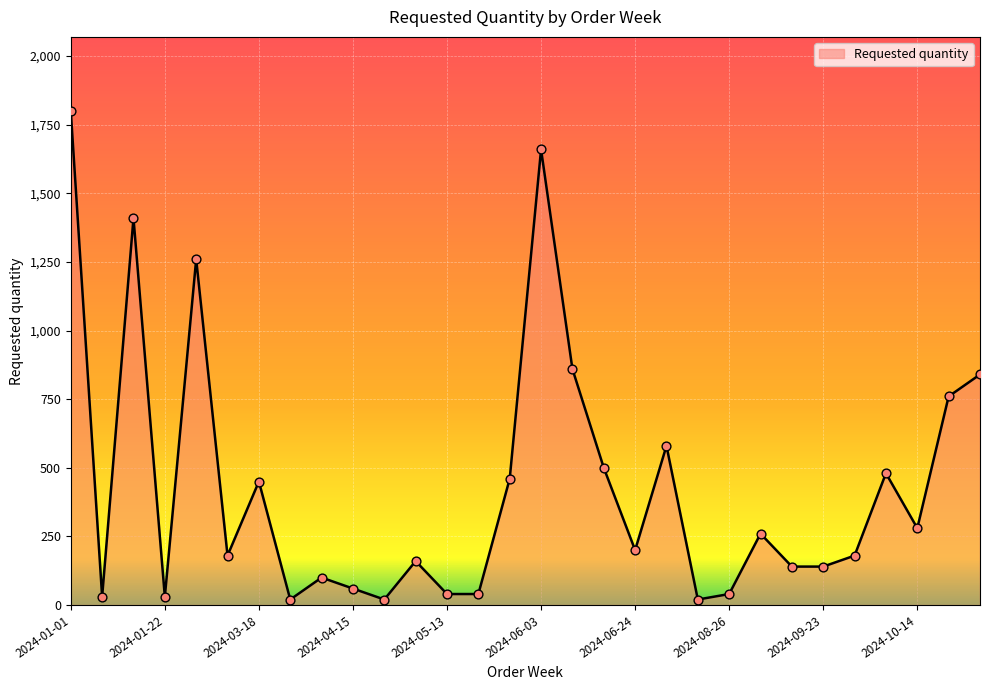

How many lines are shown in the chart?

1